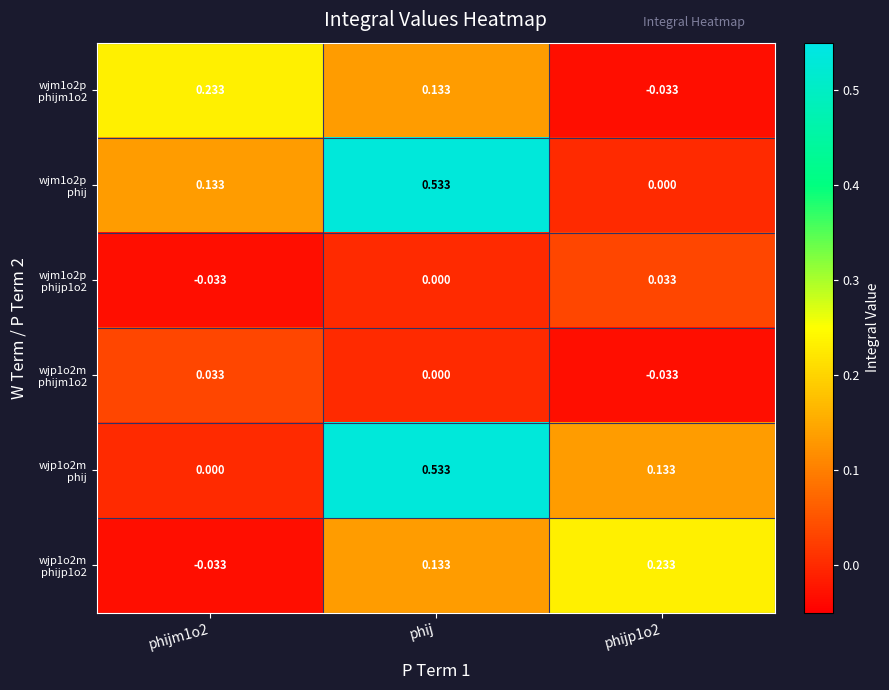

At which category is the sum across all series the highest?

phij